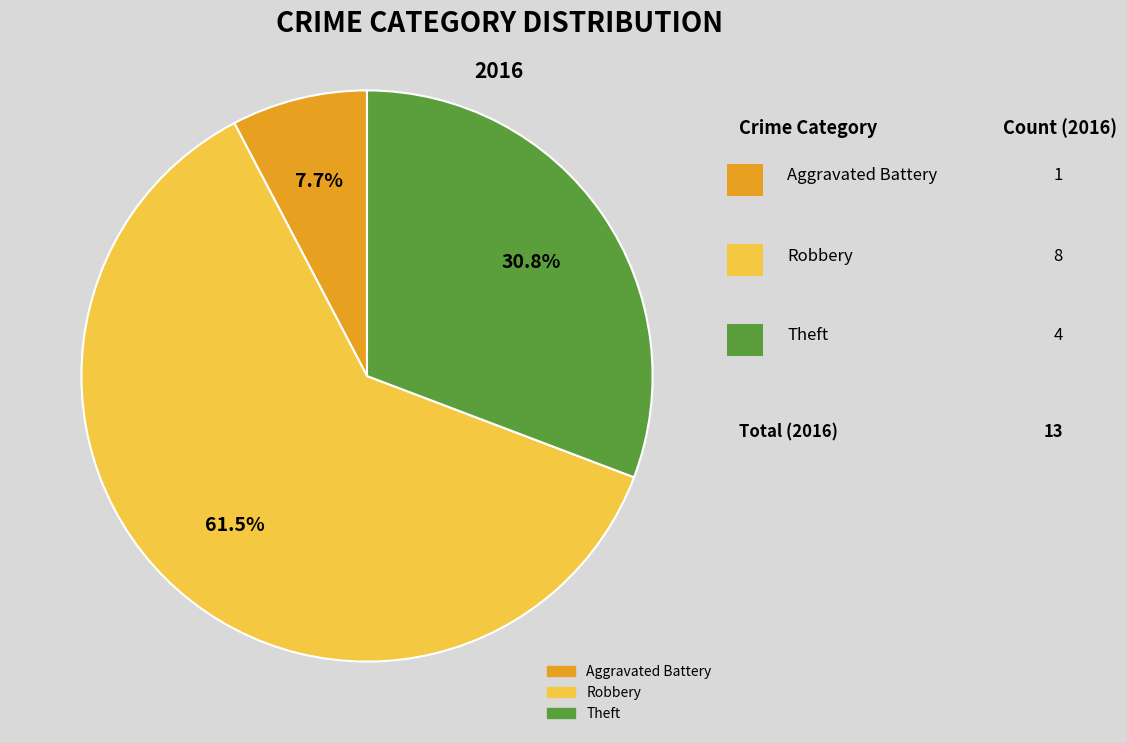

Does any single category account for the majority?

Yes